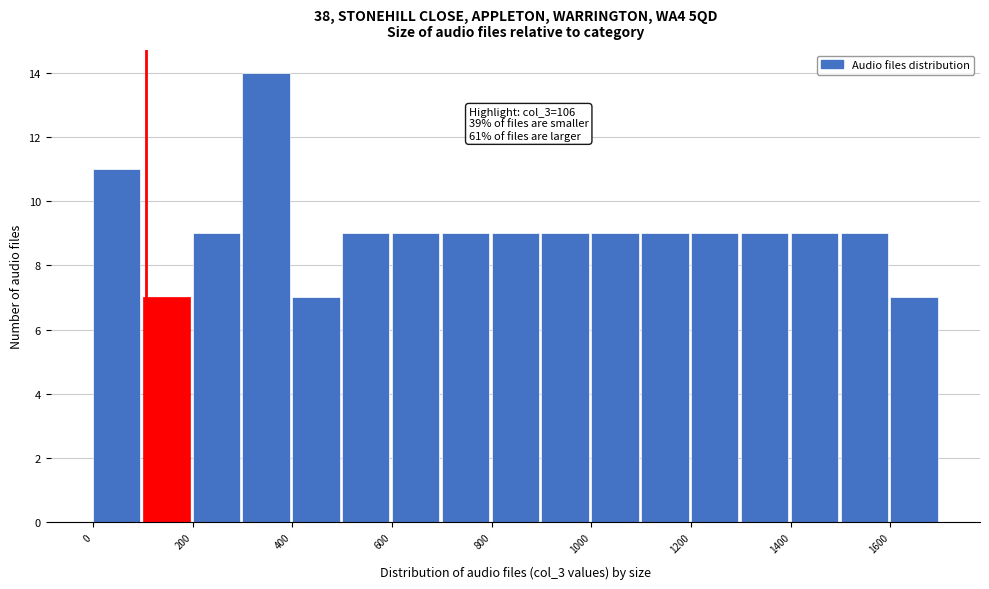

Over which range of the x-axis is the bar tallest?

300 to 400